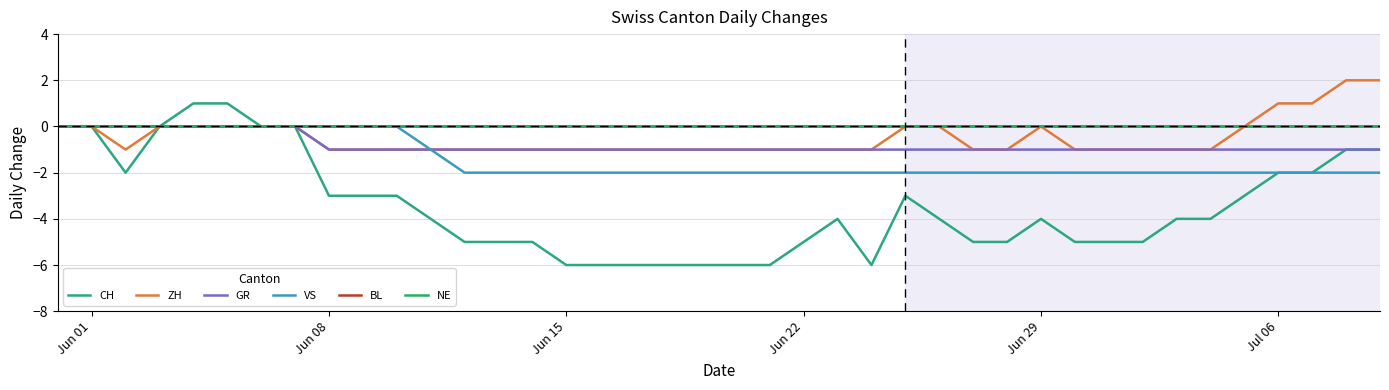

What is the label of the 1st point from the left?

Jun 01